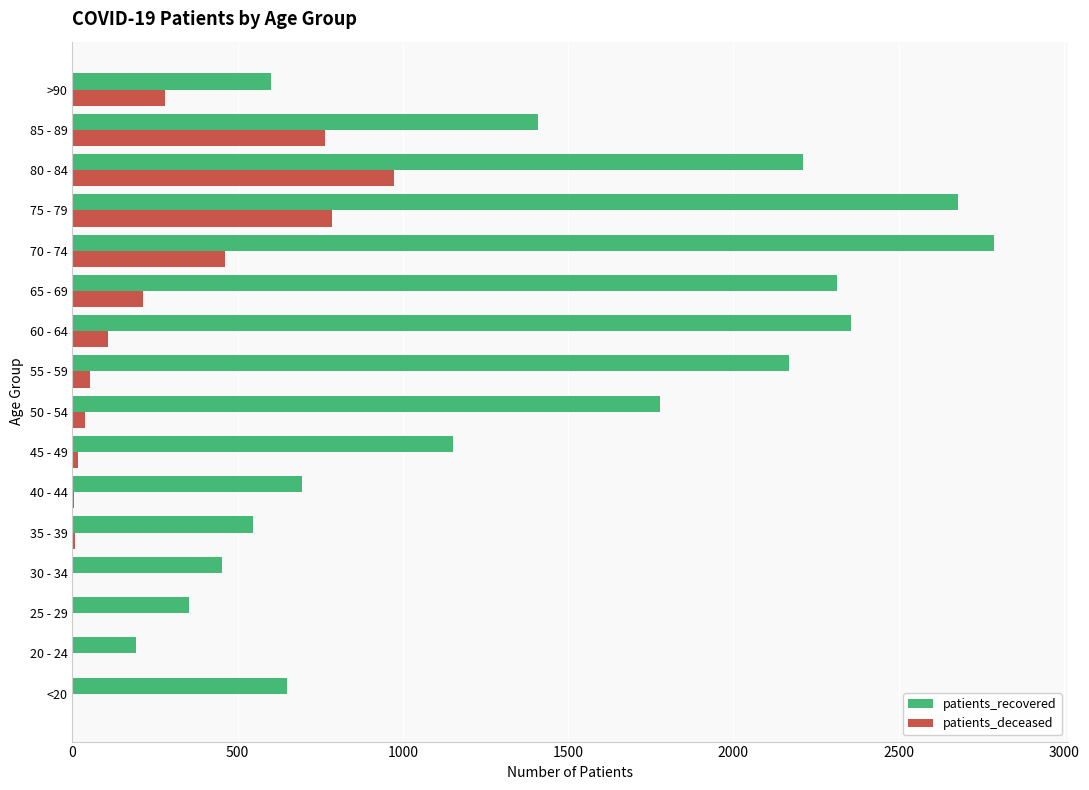

How many series are shown in this chart?

2